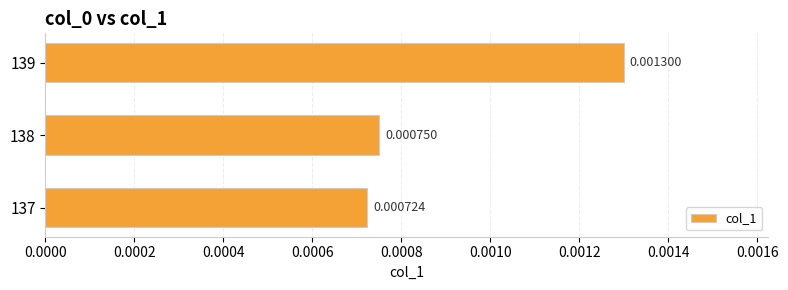

Rank the categories by value from highest to lowest.

139, 138, 137